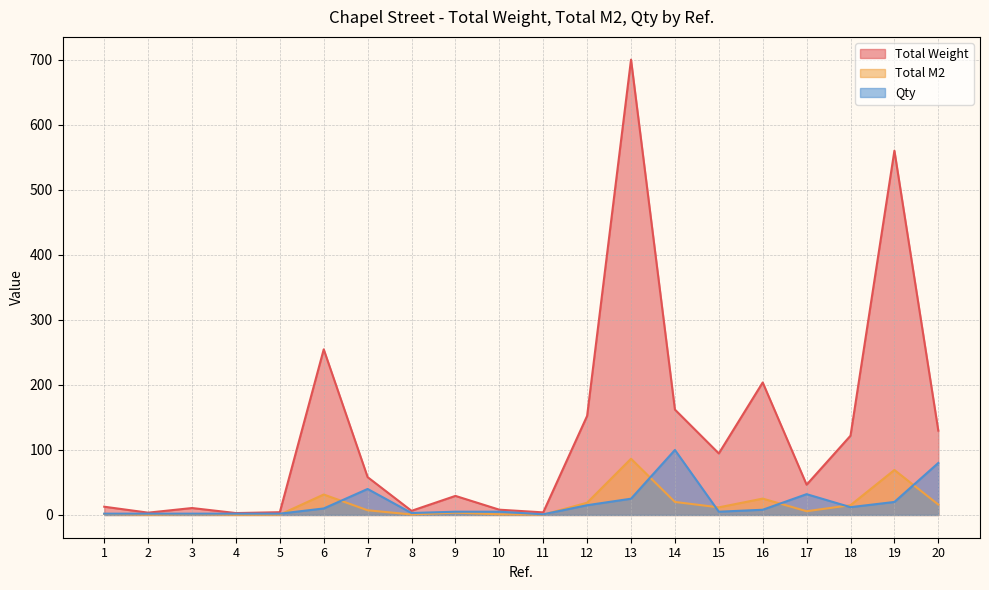

What is the lowest value of the Total Weight series?

2.9